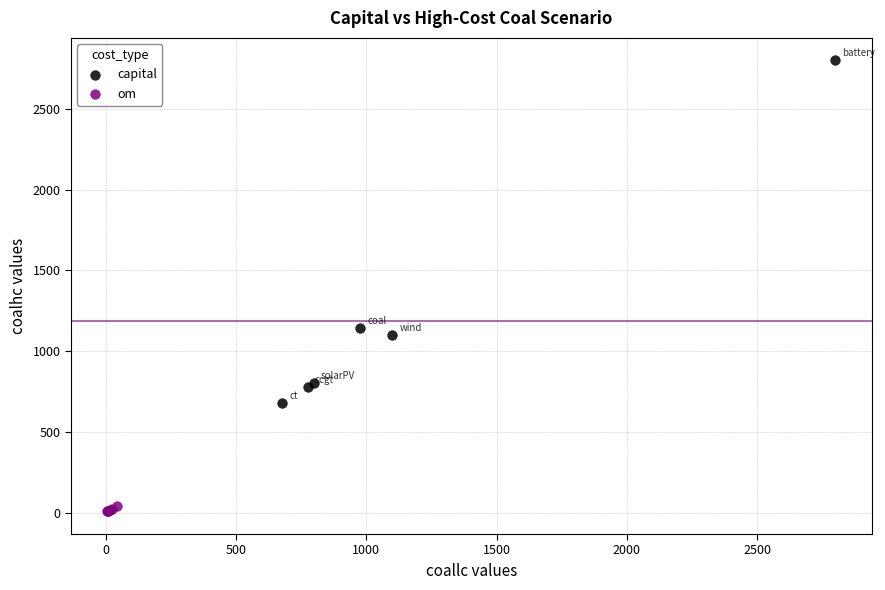

Which series contains the highest Y value?

capital